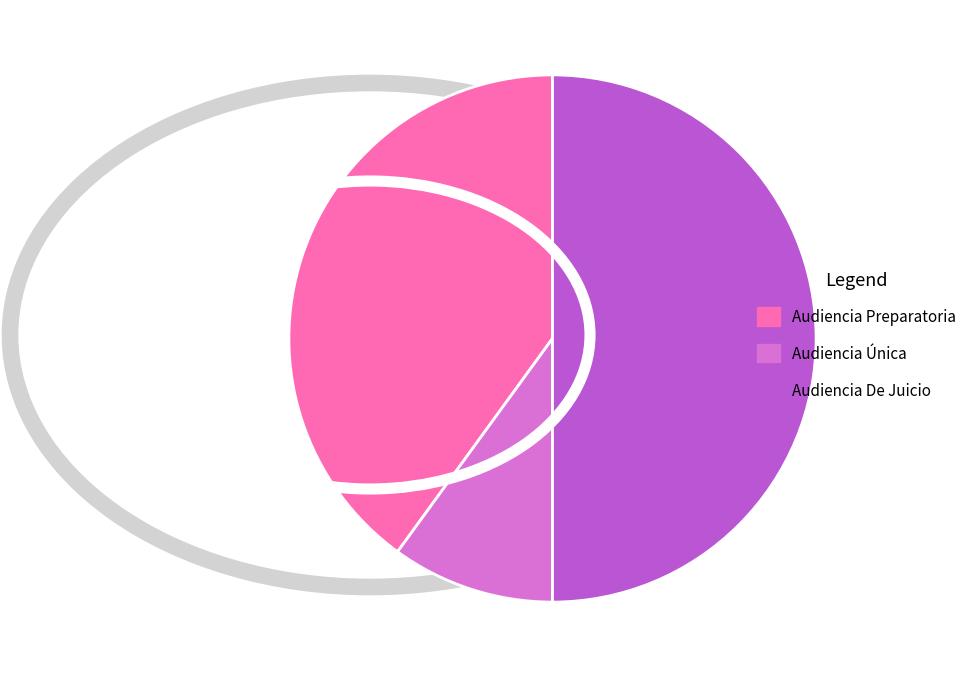

How many segments does this pie chart have?

3